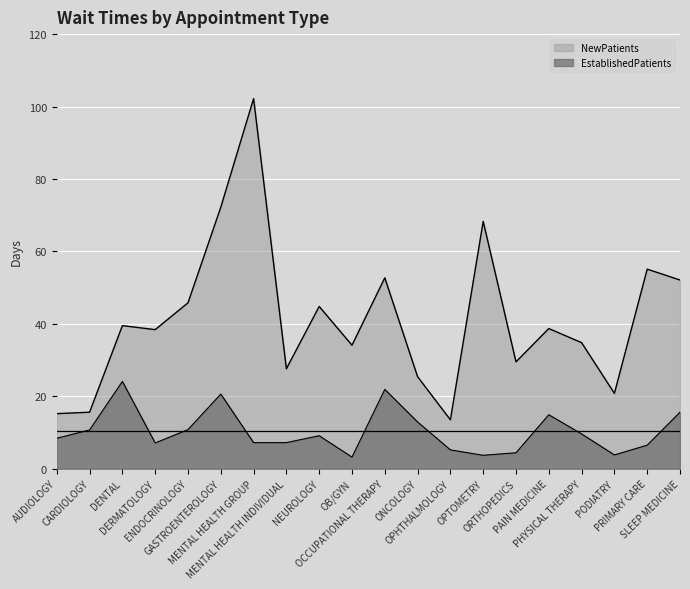

True or false: EstablishedPatients and NewPatients cross at least once.

False